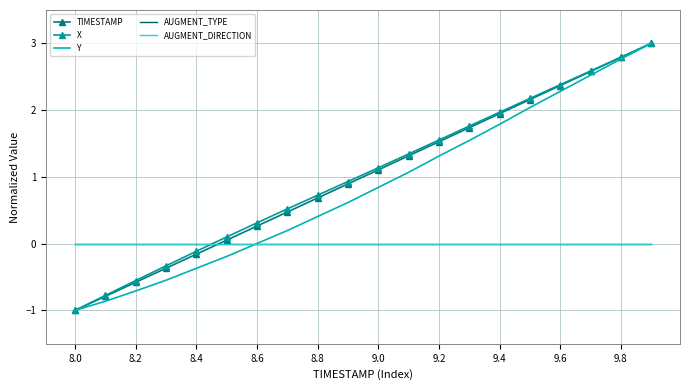

What are all the series names shown in the legend?

TIMESTAMP, X, Y, AUGMENT_TYPE, AUGMENT_DIRECTION